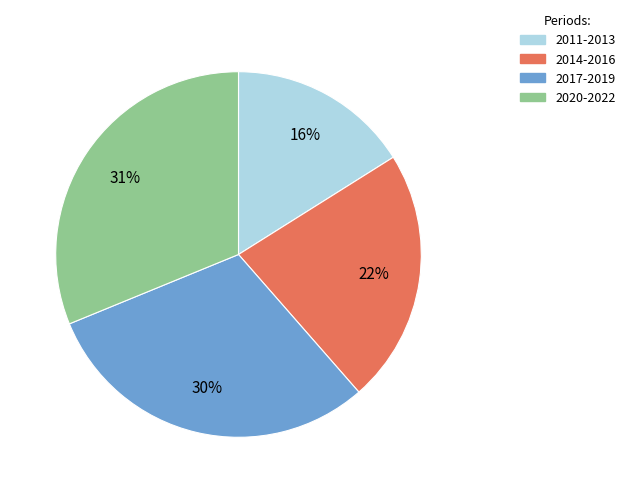

Does any single category account for the majority?

No